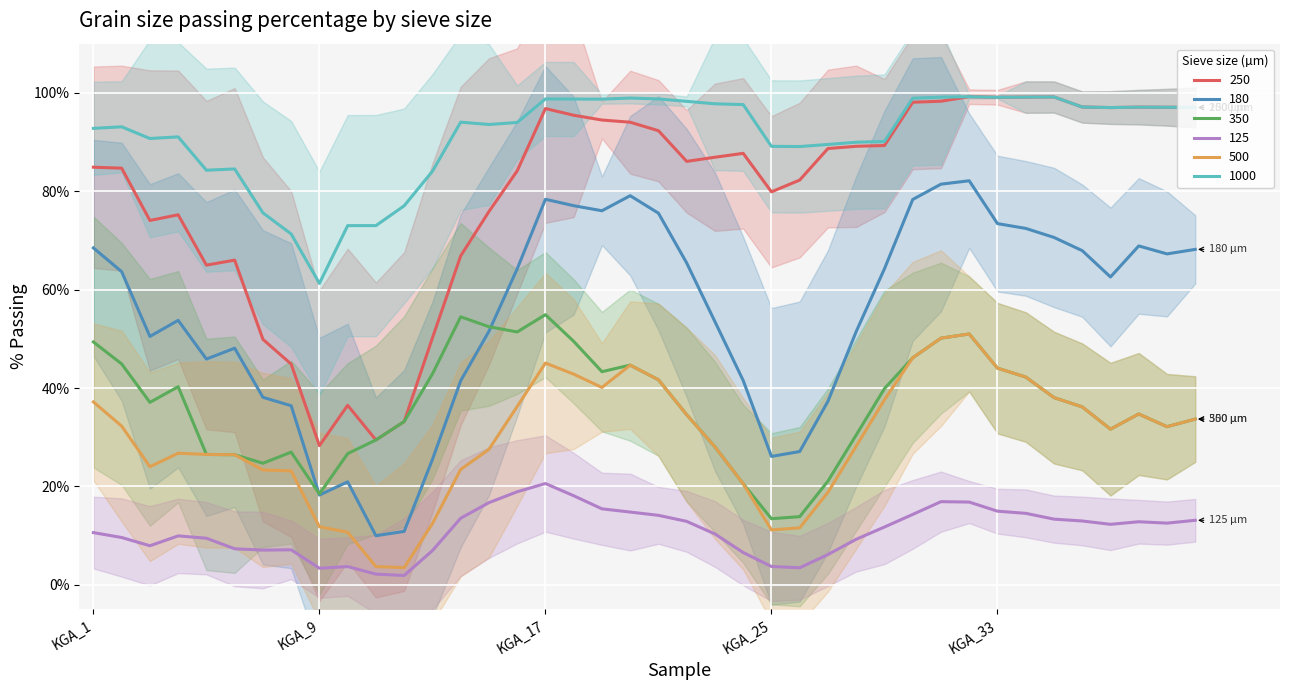

What is the highest value of the 250 series?

99.2